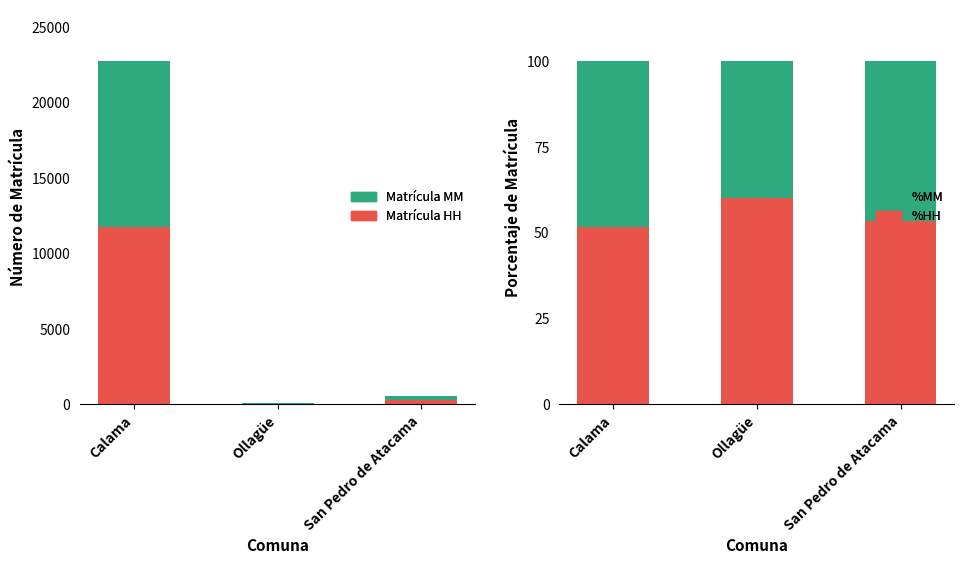

Reading left to right, what are all the values shown in this chart?

Matrícula HH: Calama=11736.0	Ollagüe=24.0	San Pedro de Atacama=285.0
Matrícula MM: Calama=11006.0	Ollagüe=16.0	San Pedro de Atacama=248.0
%HH: Calama=51.6	Ollagüe=60.0	San Pedro de Atacama=53.5
%MM: Calama=48.4	Ollagüe=40.0	San Pedro de Atacama=46.5